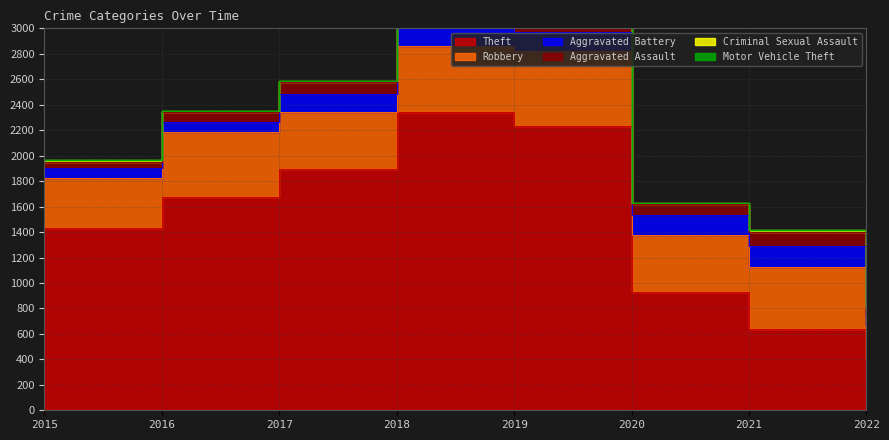

Where does the Aggravated Assault series first go above 94?

2017